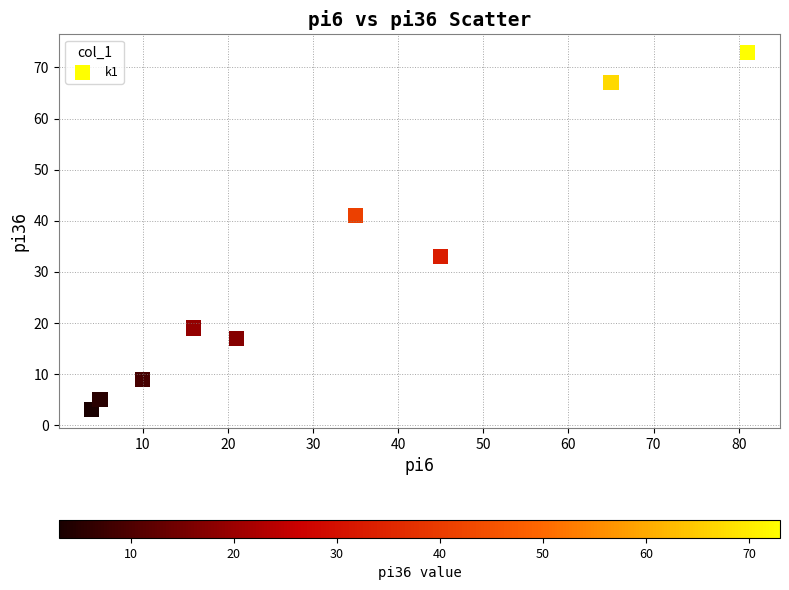

What is the range of X values (max minus min)?

77